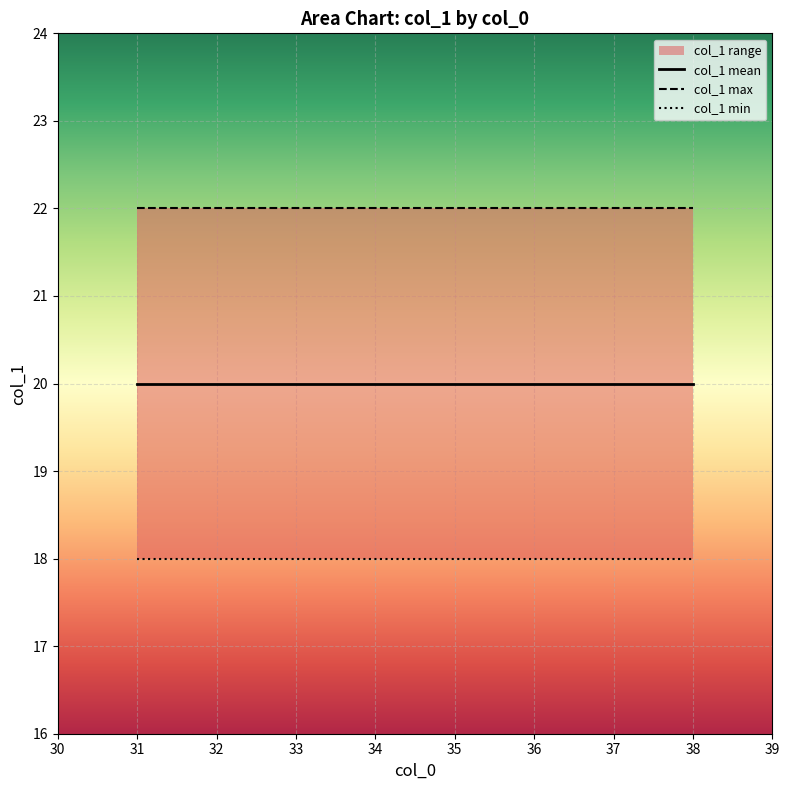

Which series has the largest total across all categories?

col_1 max